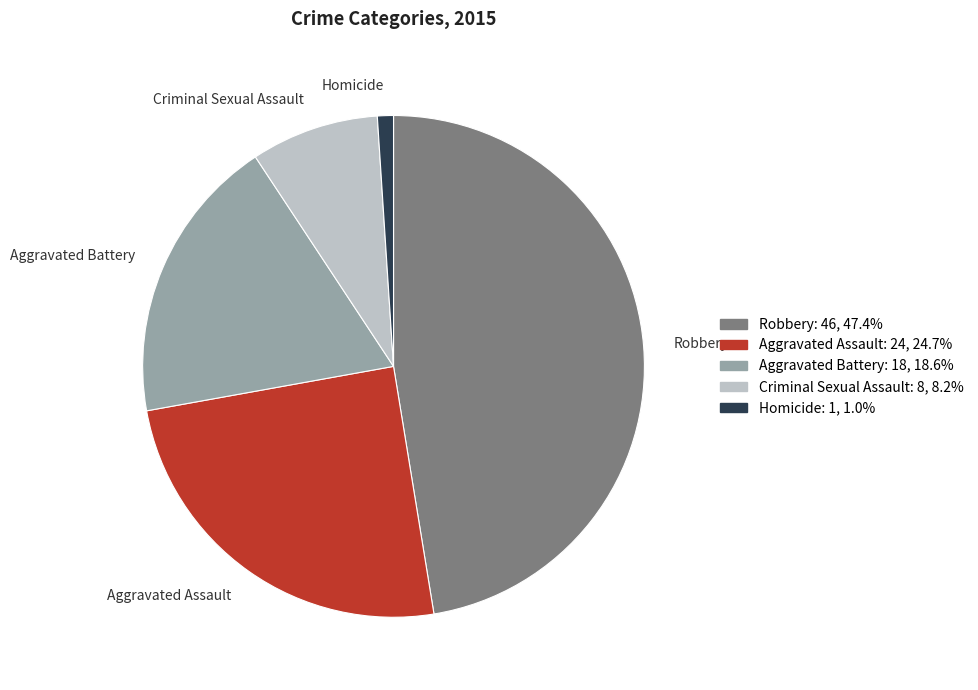

True or false: Aggravated Battery accounts for 19% of the total.

True